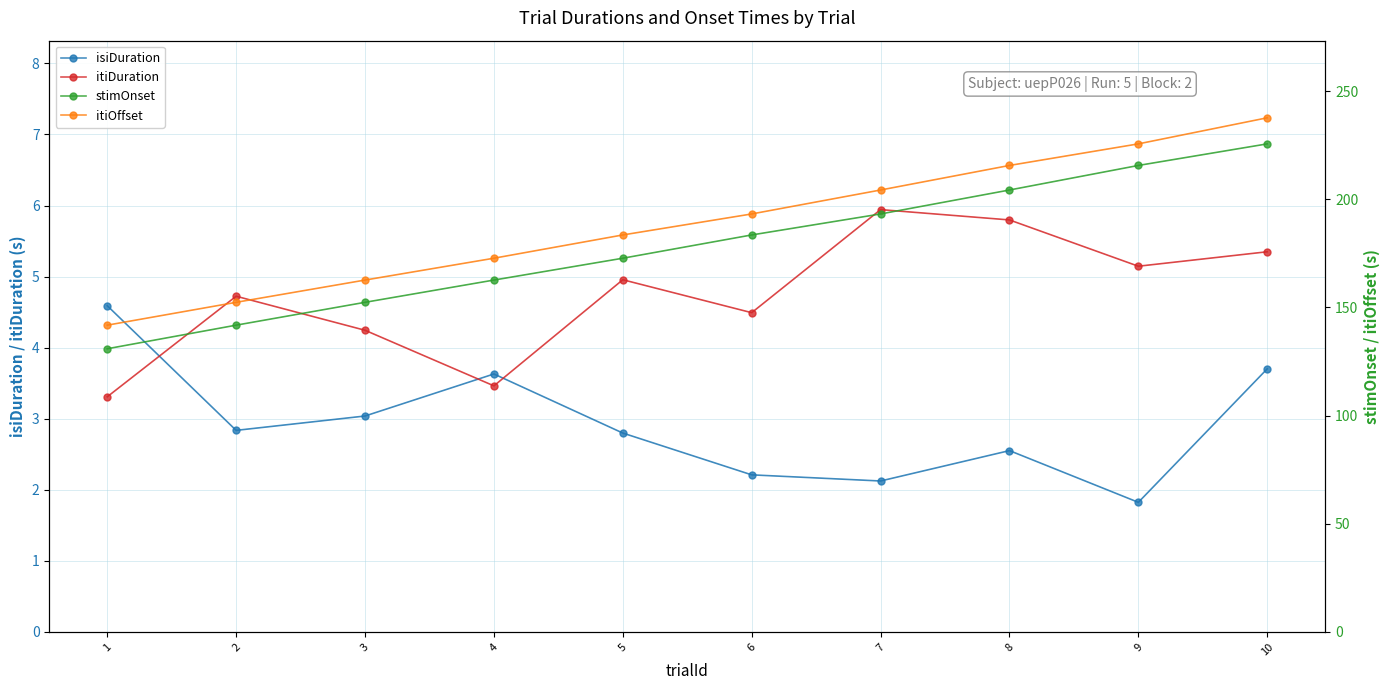

Is the value of stimOnset at 9 greater than the value of itiDuration at 9?

Yes